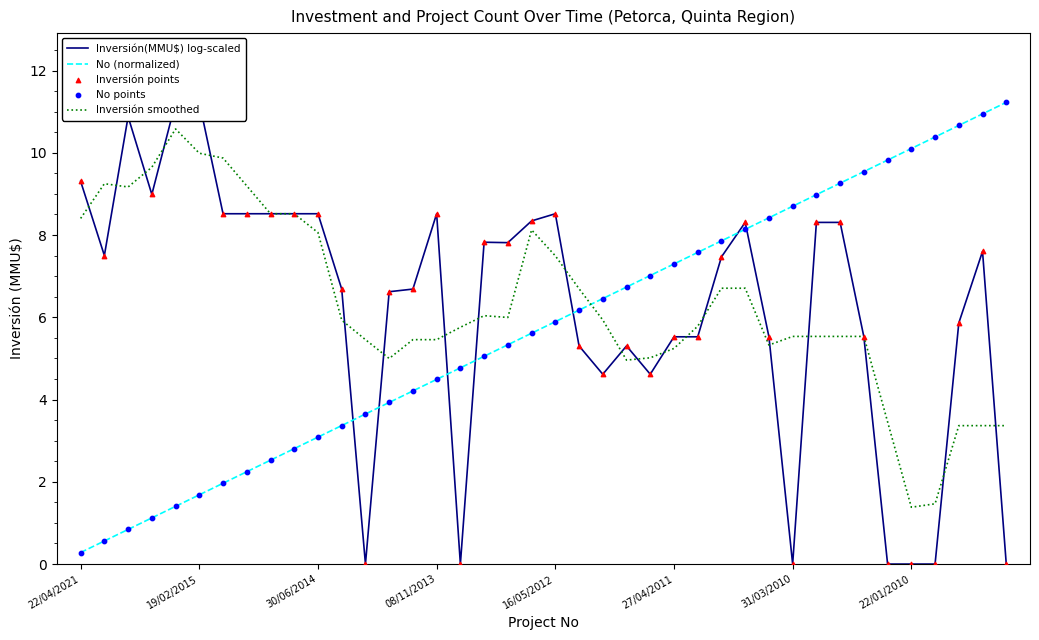

Which series reaches the minimum Y coordinate?

Inversión(MMU$) log-scaled